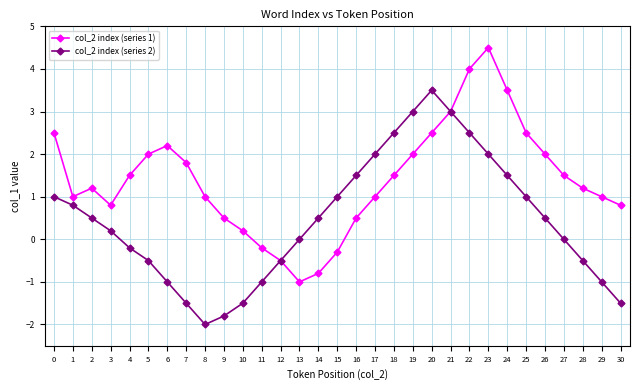

What is the smallest value displayed?

-2.0